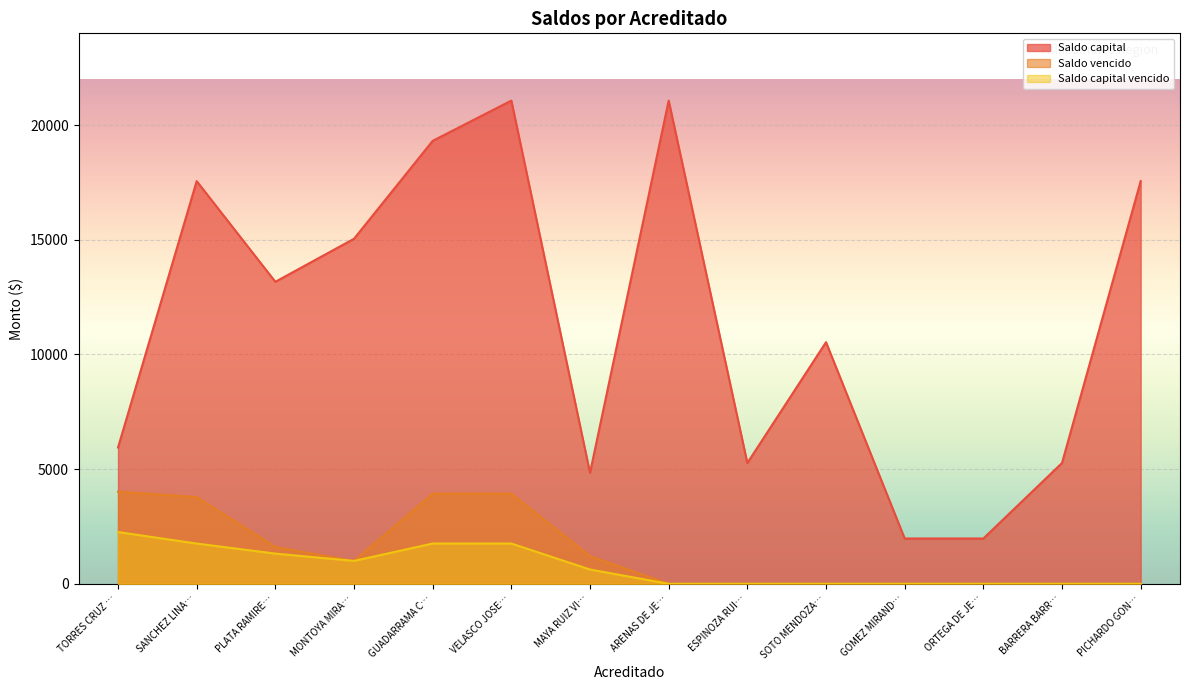

Is the value of Saldo capital vencido at ORTEGA DE JE… greater than the value of Saldo capital at MAYA RUIZ VI…?

No